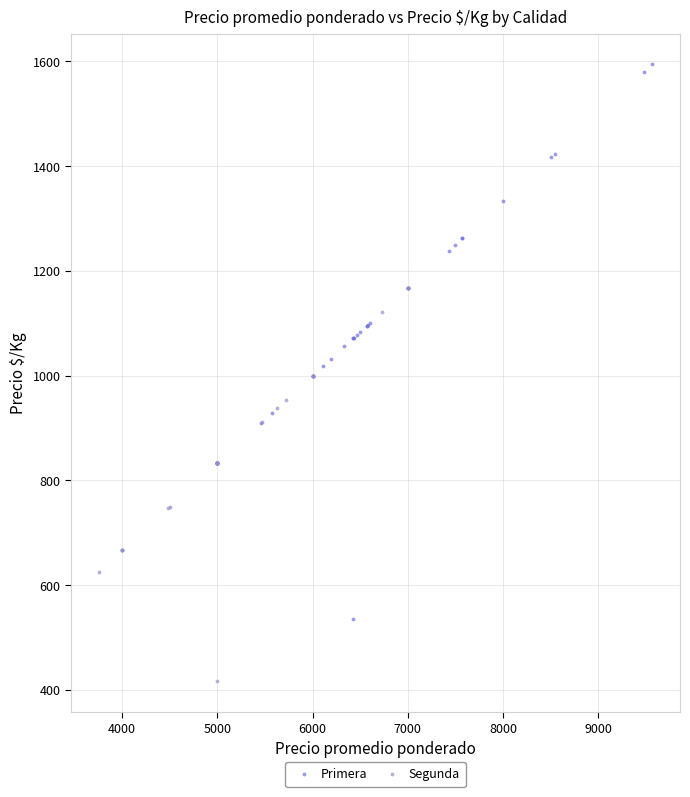

Which series contains the lowest Y value?

Segunda